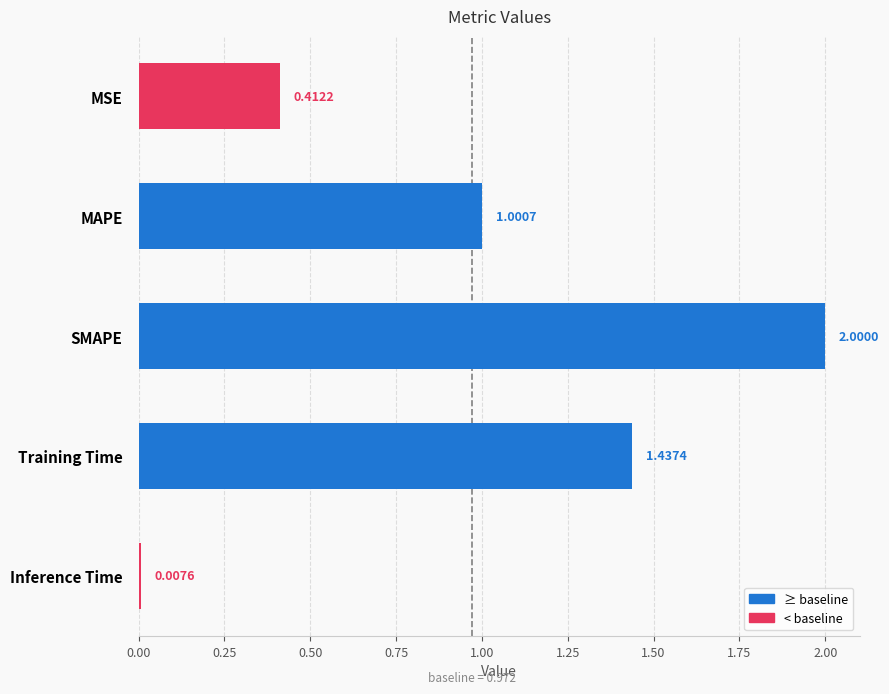

Does the chart contain stacked bars?

No